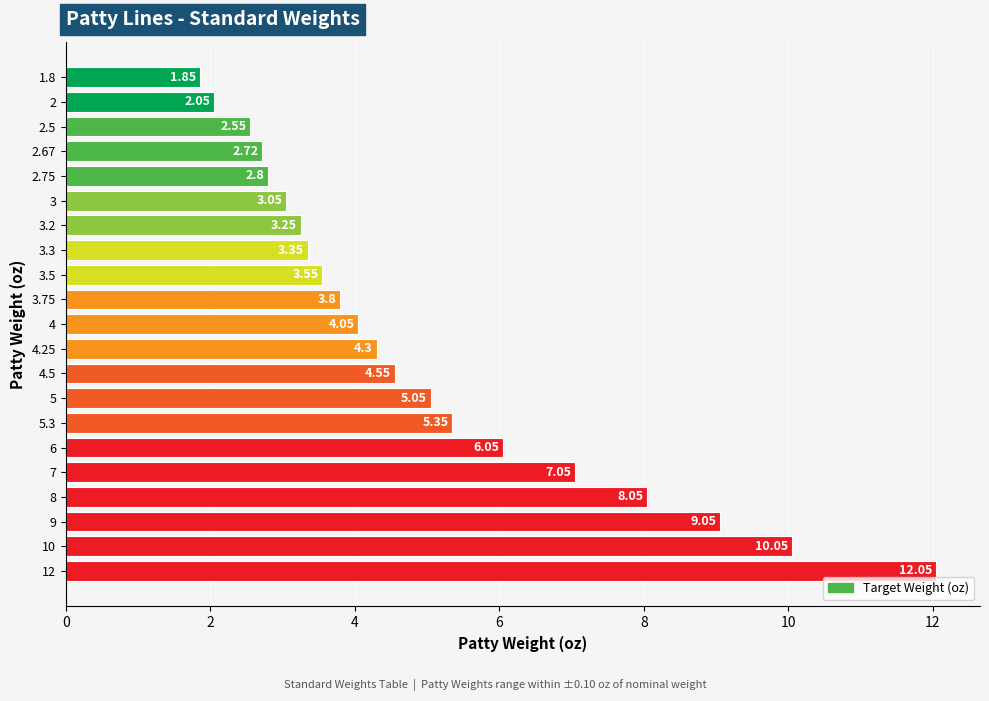

What is the maximum value shown in the chart?

12.1